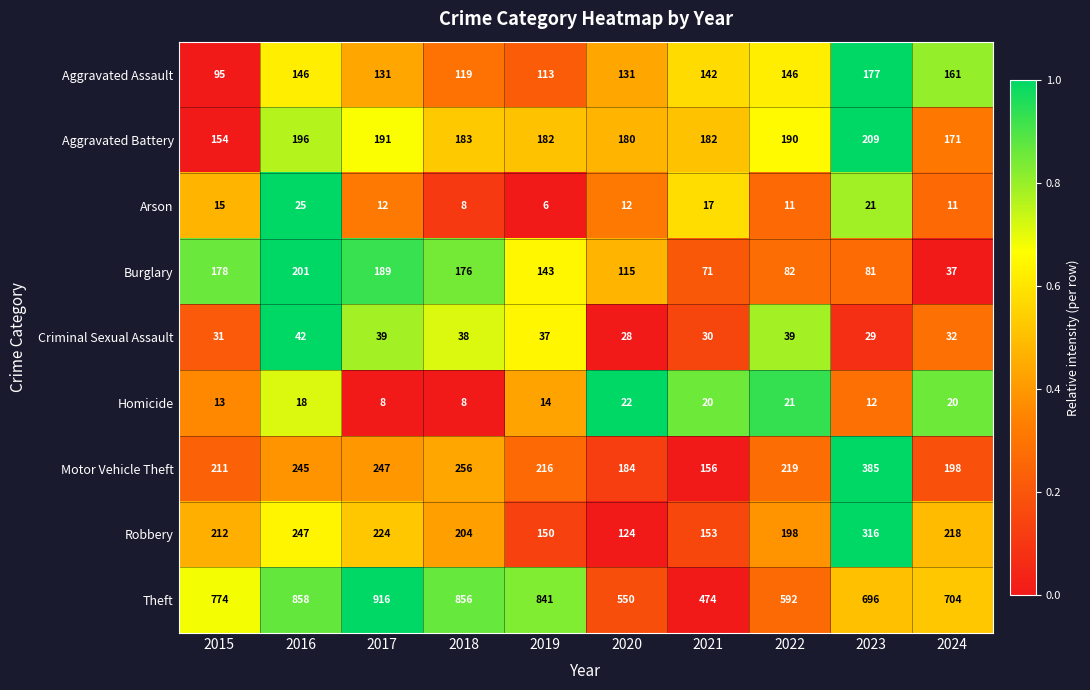

What is the difference between the maximum and minimum values in the Aggravated Battery series?

55